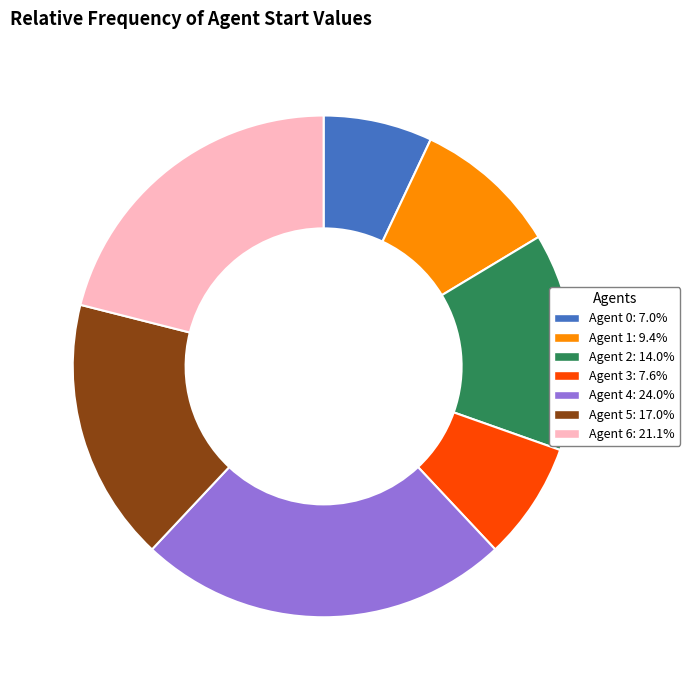

Which has a higher value, Agent 2 or Agent 5?

Agent 5